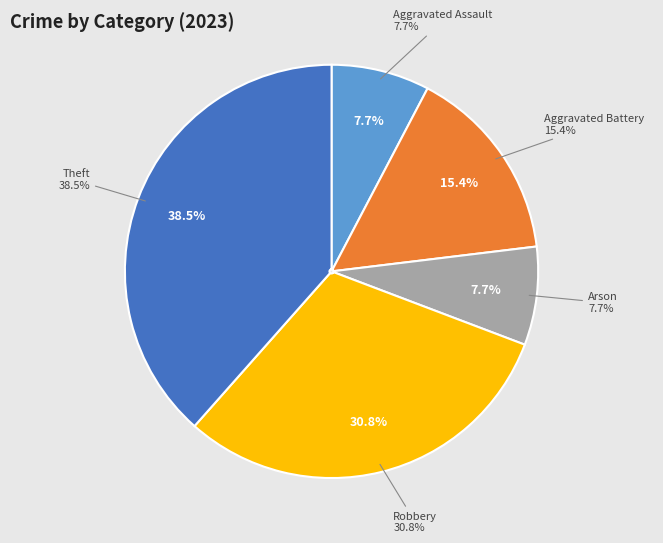

Is Robbery the majority of the pie?

No